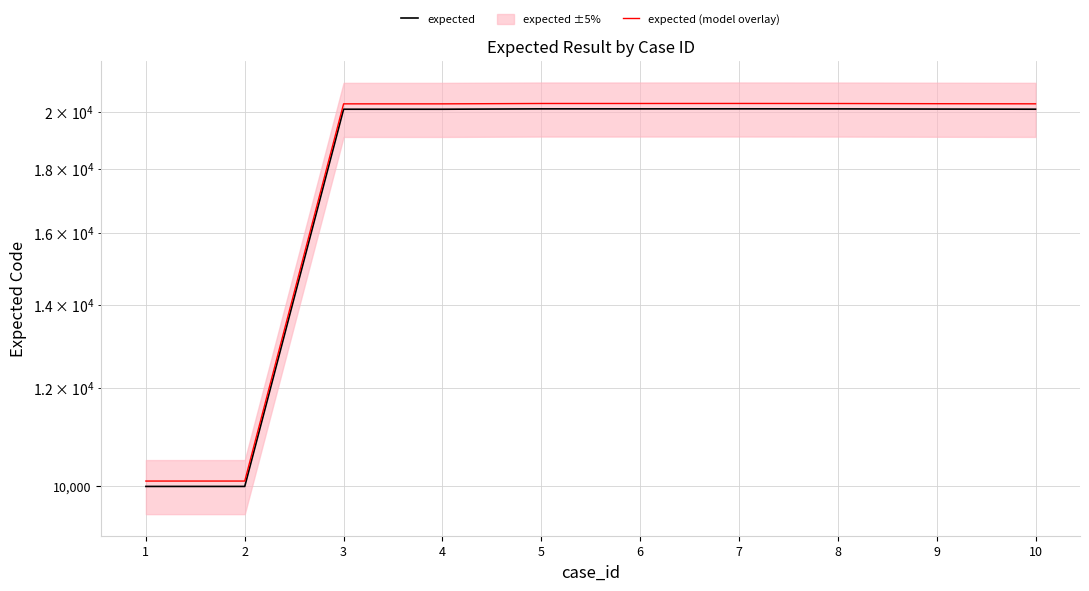

Between 6 and 8, which series saw the biggest shift?

expected (model overlay)